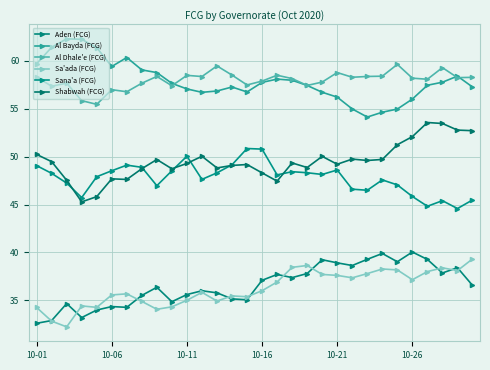

What is the highest value of the Sana'a (FCG) series?

50.8